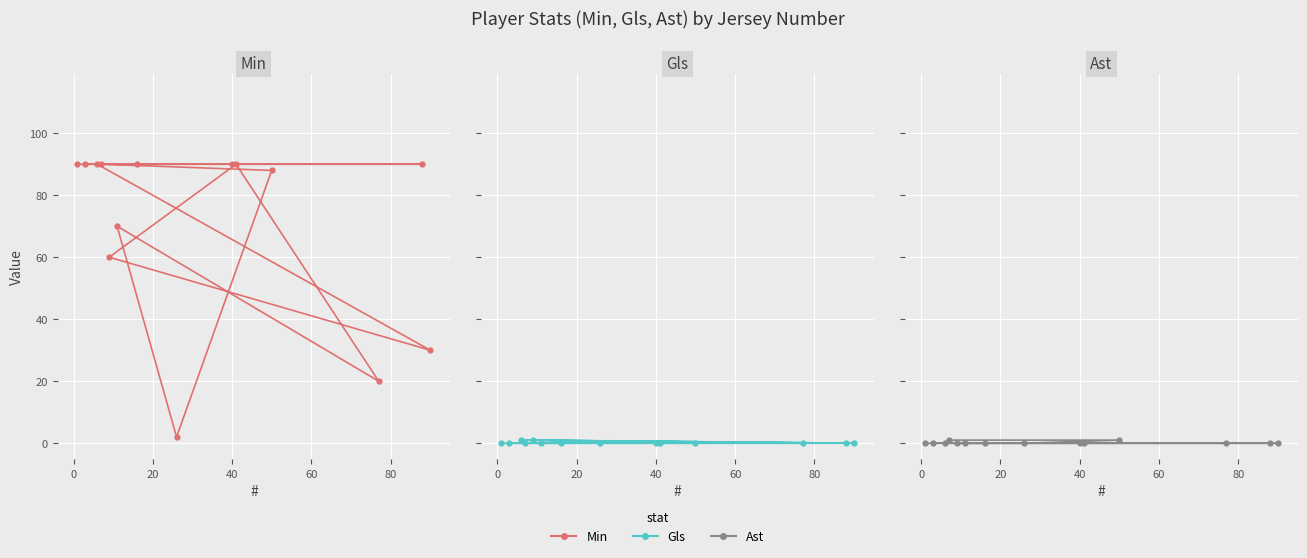

How many distinct data groups are displayed?

3